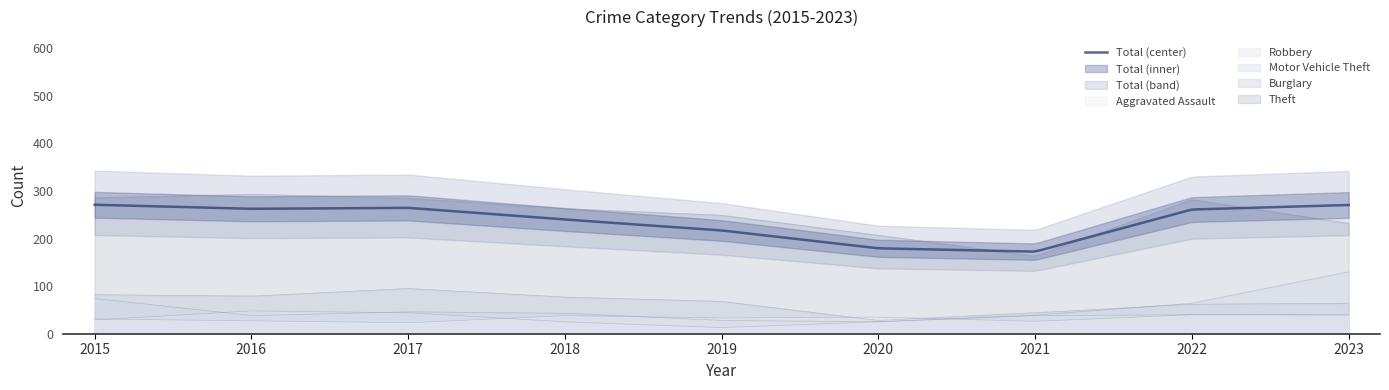

Is the value of Robbery at 2015 greater than the value of Total at 2015?

No